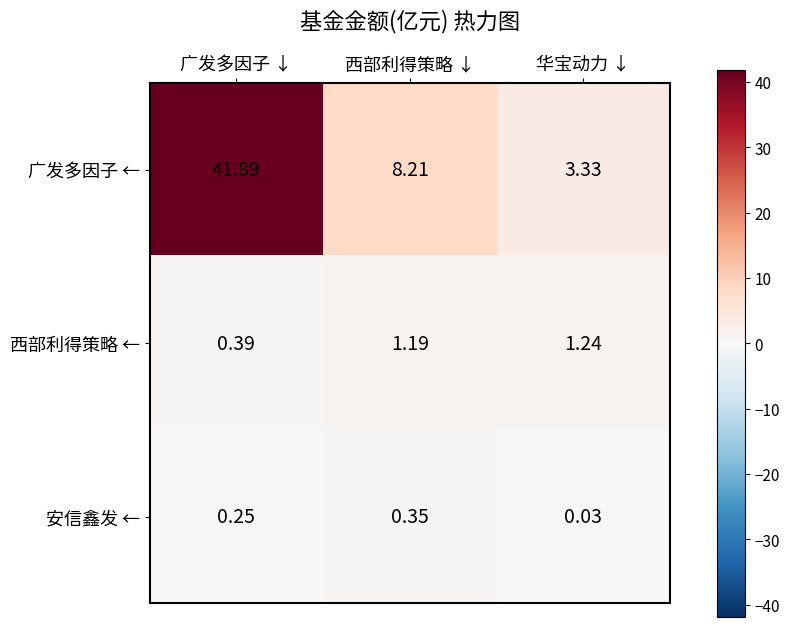

At which category is the sum across all series the highest?

广发多因子 ↓